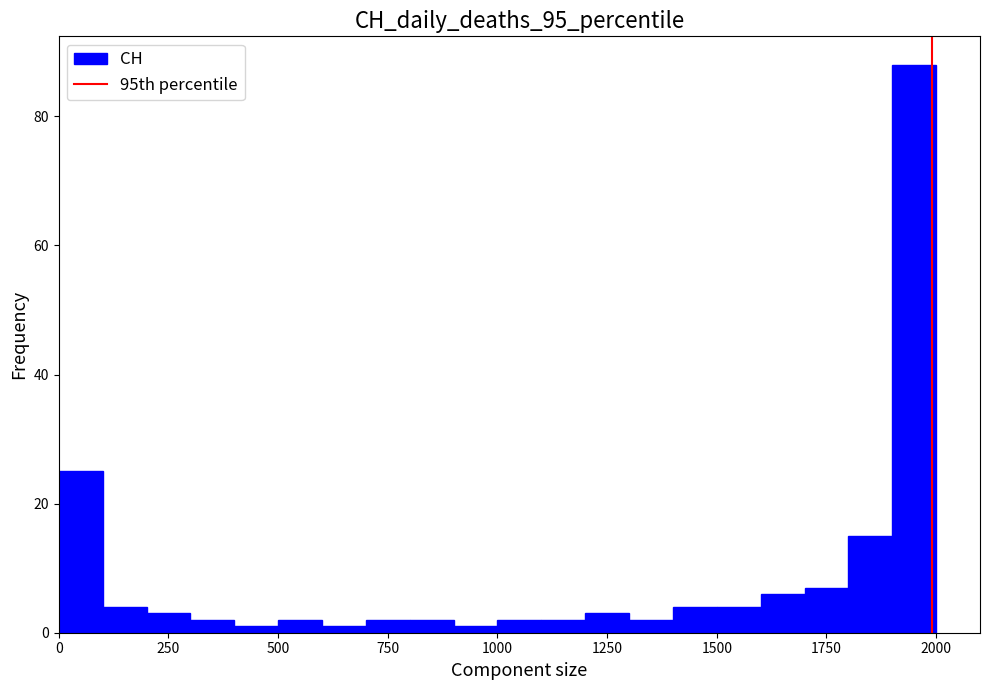

Around what value on the x-axis is the tallest bar? Give the approximate position of its centre, as read against the axis.

1950